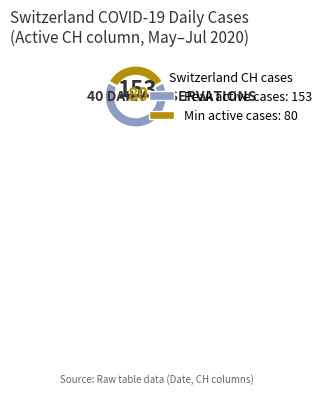

Is there a majority slice in this chart?

Yes